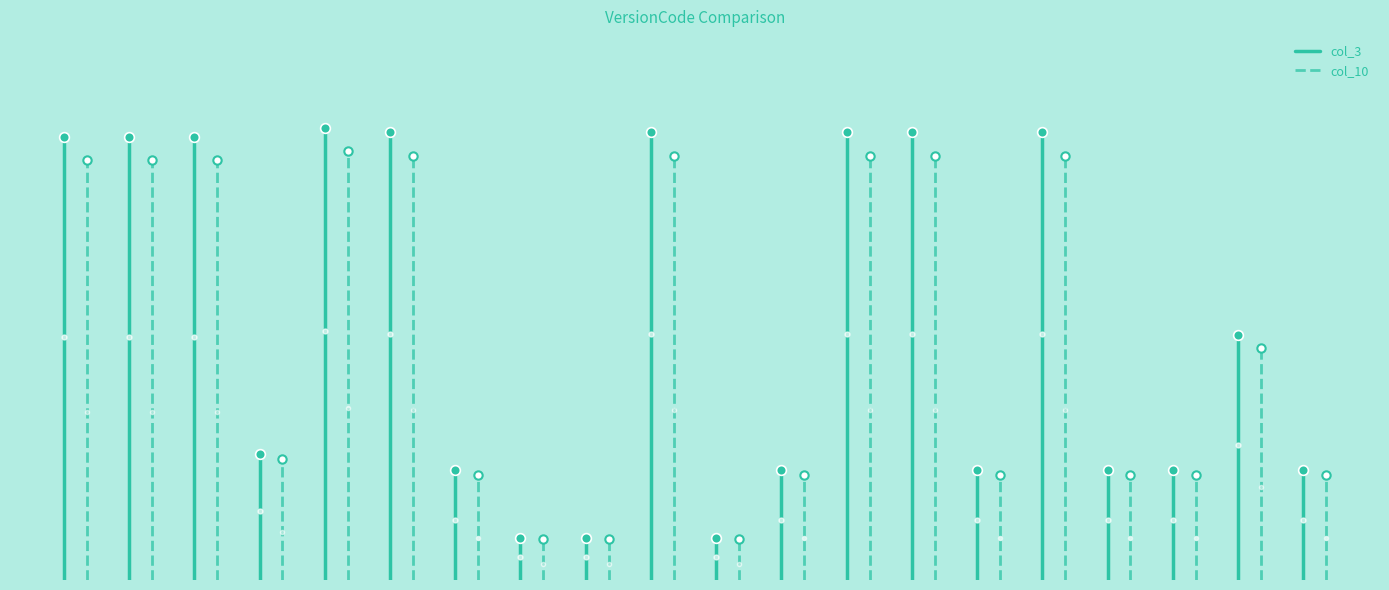

Which series has the largest total across all categories?

col_3